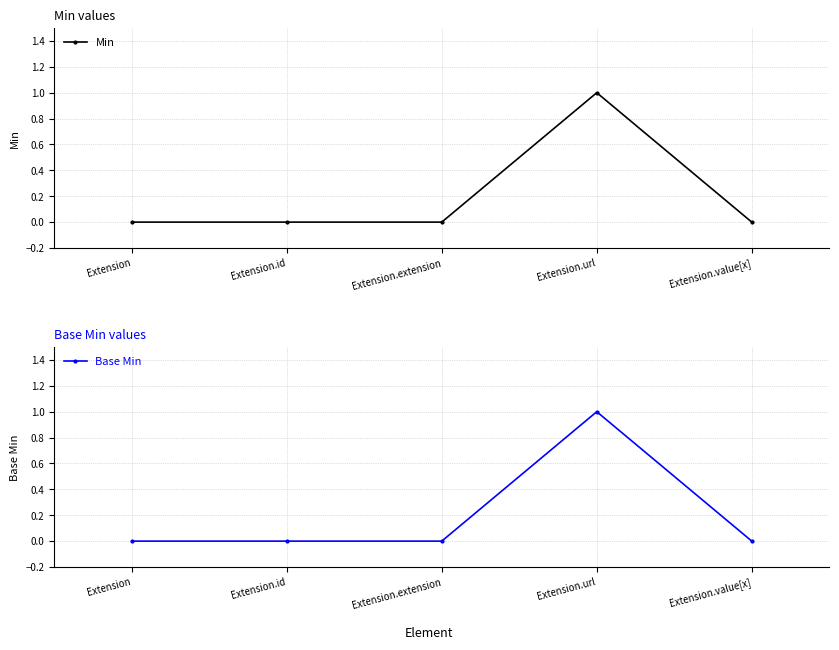

Which category has the lowest value across all series?

Extension